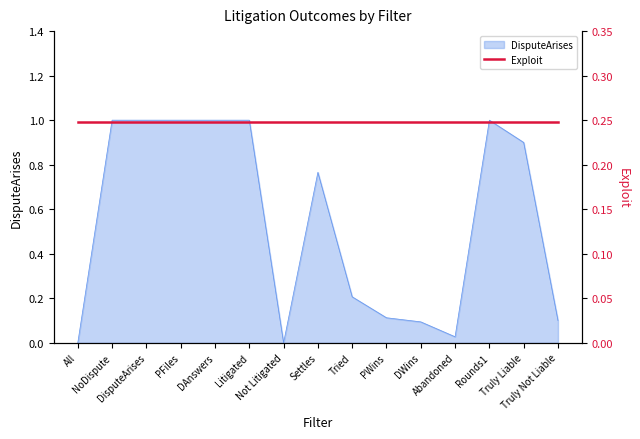

How many values are above zero?

13